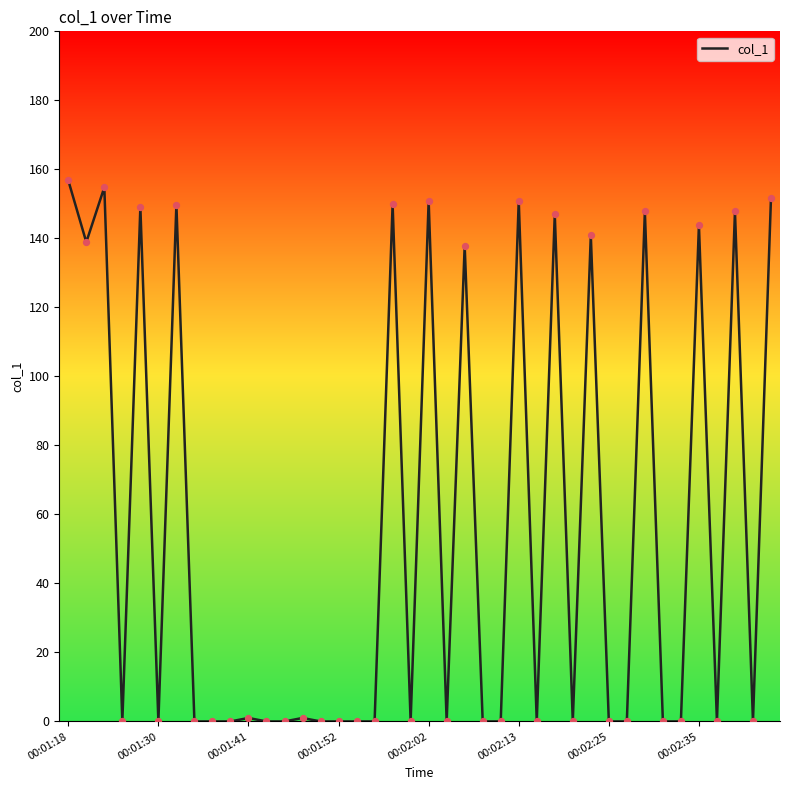

What is the maximum value shown in the chart?

156.8